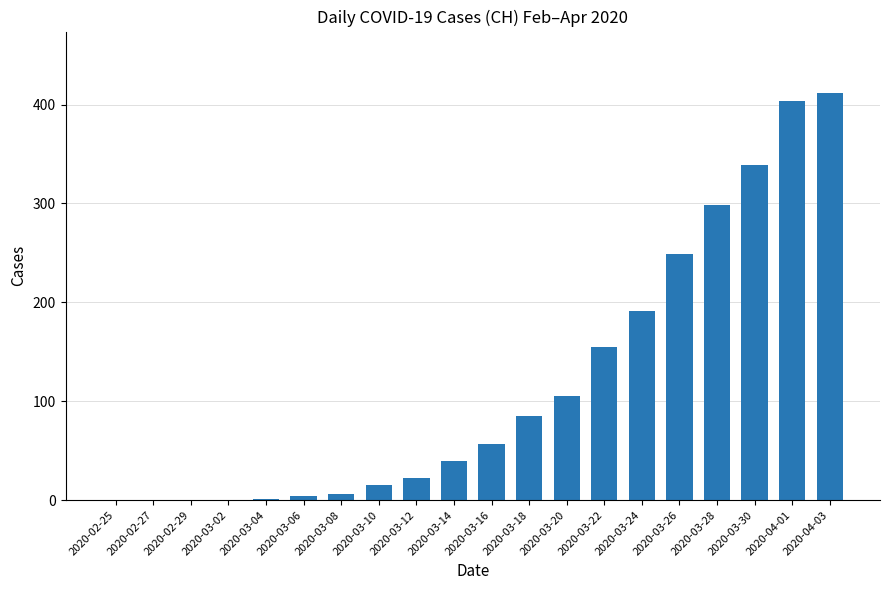

What is the change in value from 2020-02-25 to 2020-03-24?

+191